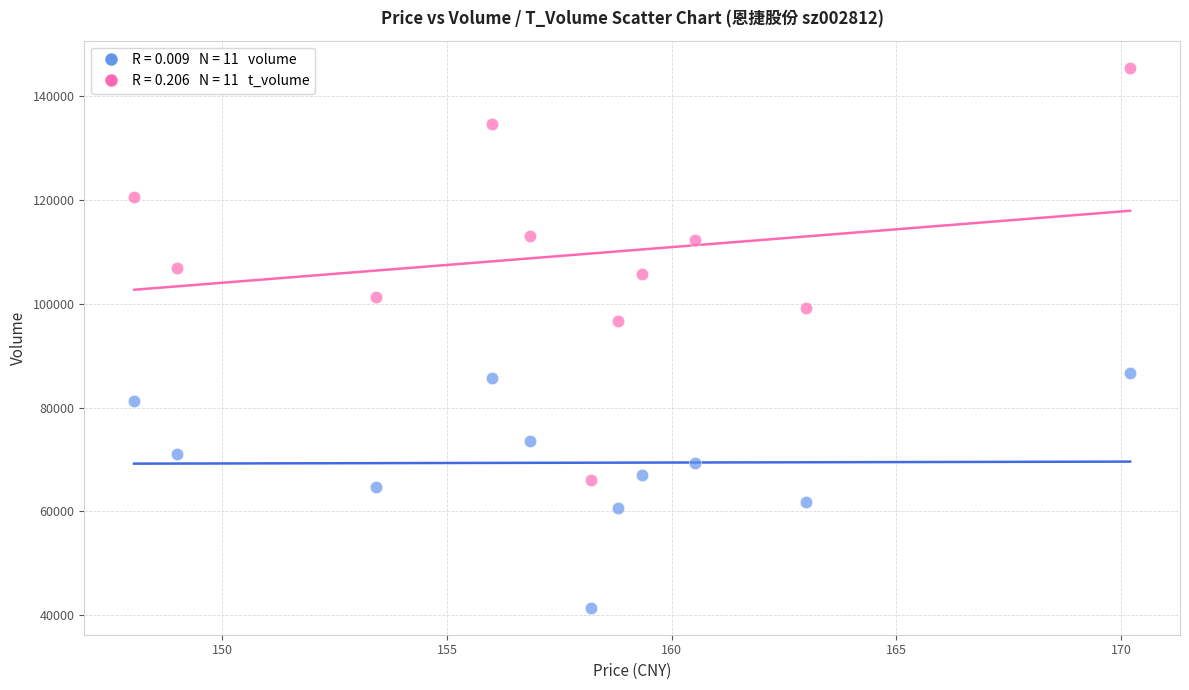

Across all data points, what is the range of Y values (max minus min)?

103972